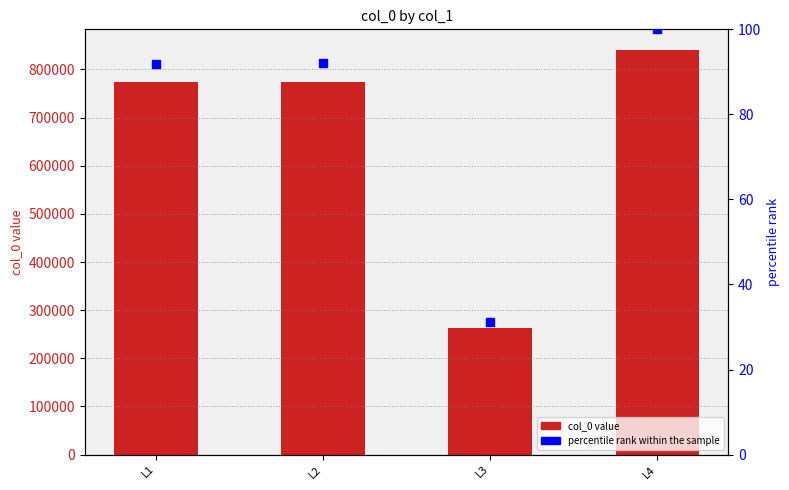

Which series contains the highest Y value?

col_0